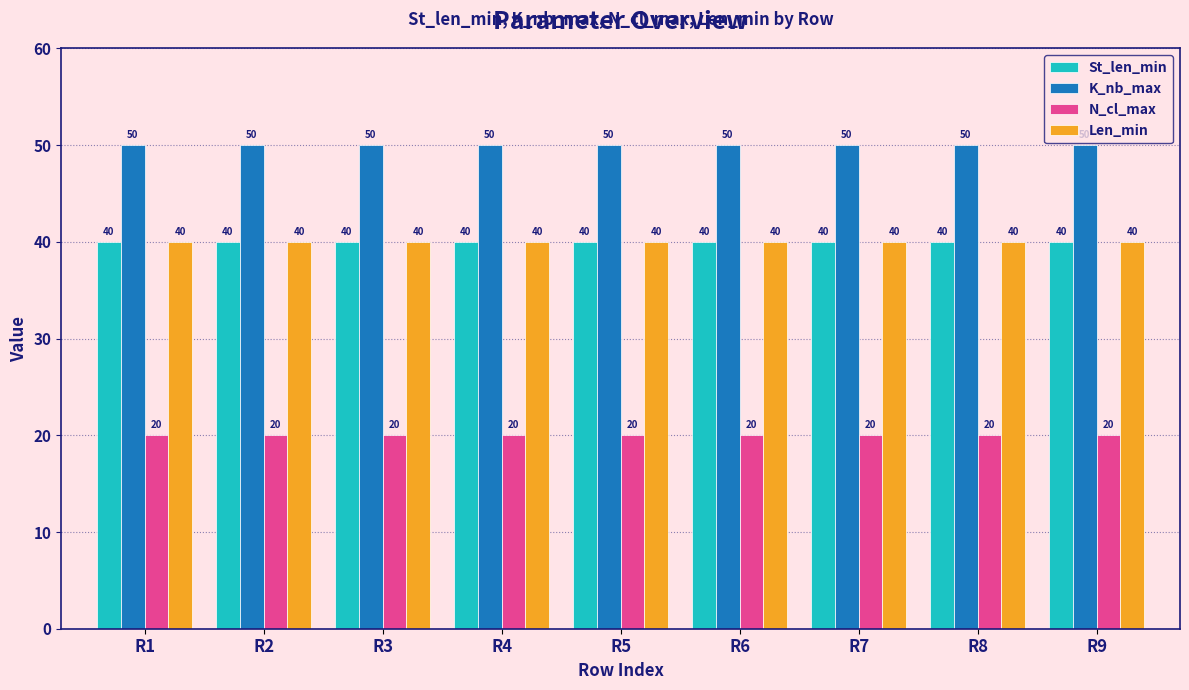

What is the value of the St_len_min bar at the 5th from the left?

40